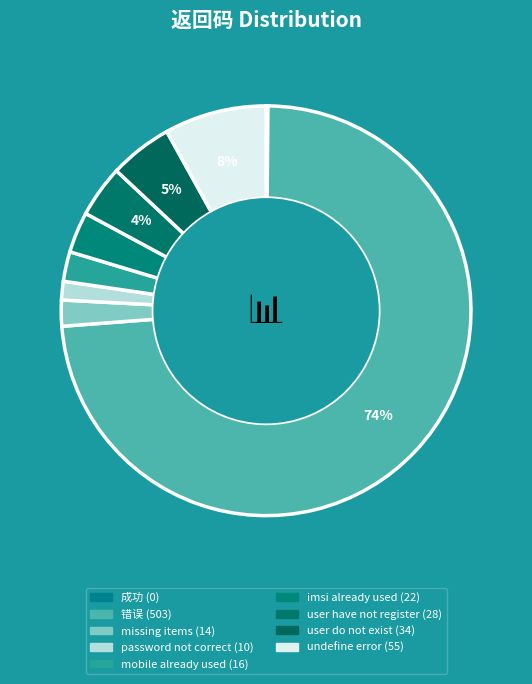

Which has a higher value, user do not exist or missing items?

user do not exist